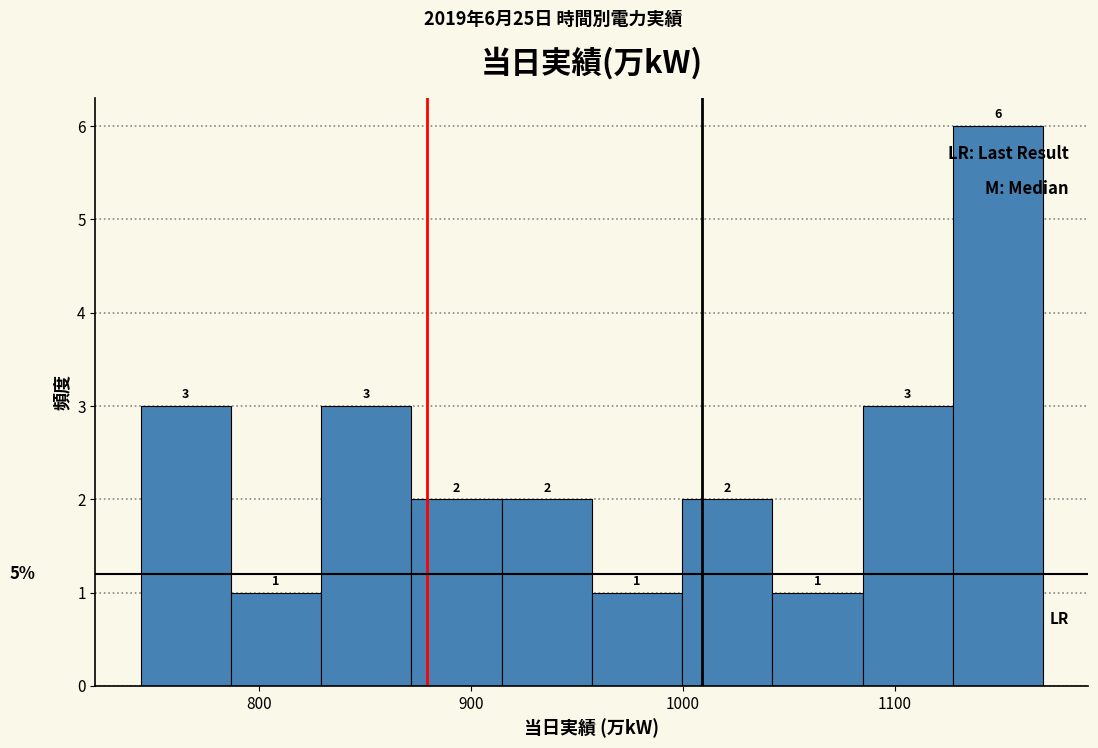

Over which range of the x-axis is the bar tallest?

1130 to 1170